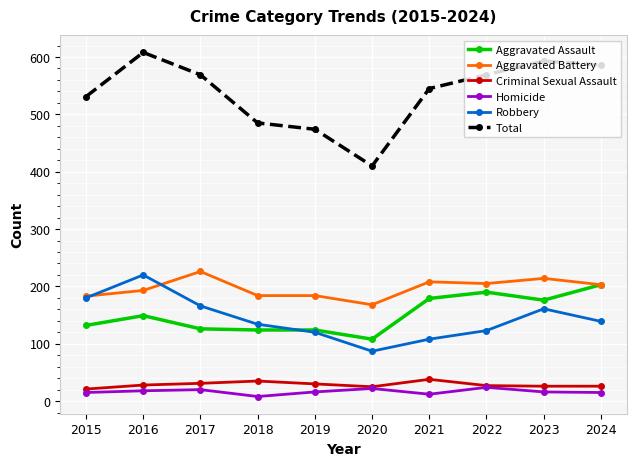

How many values in the Homicide series are below 16?

4